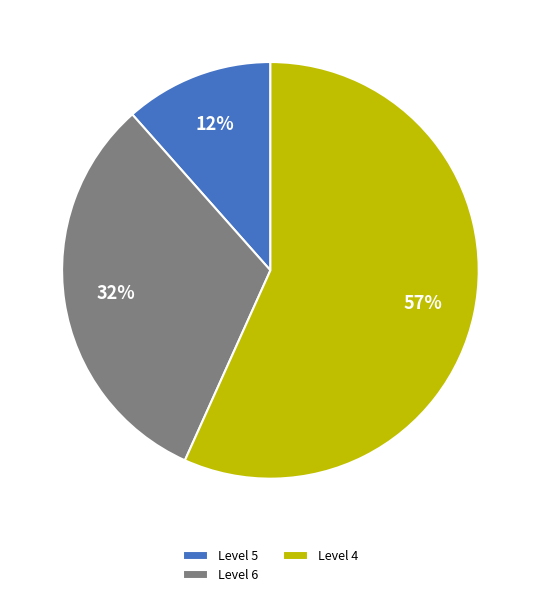

How many segments does this pie chart have?

3